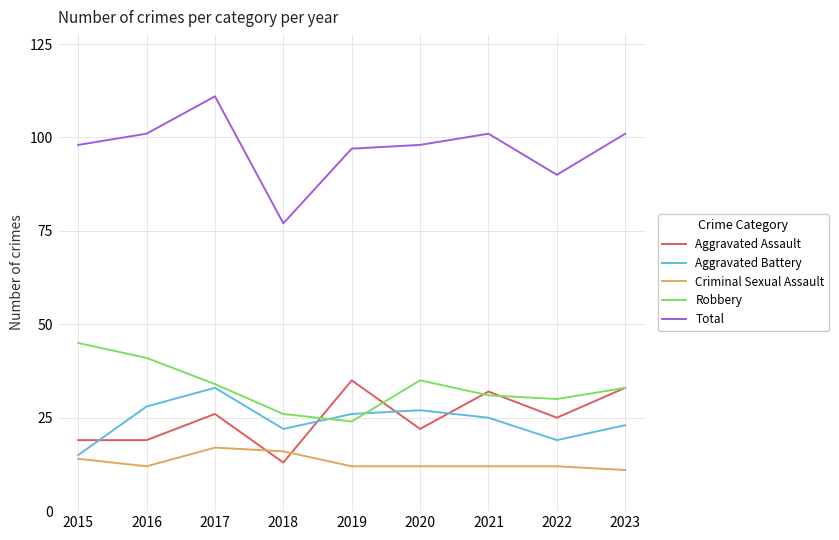

What is the spread (max minus min) of values at 2018?

64